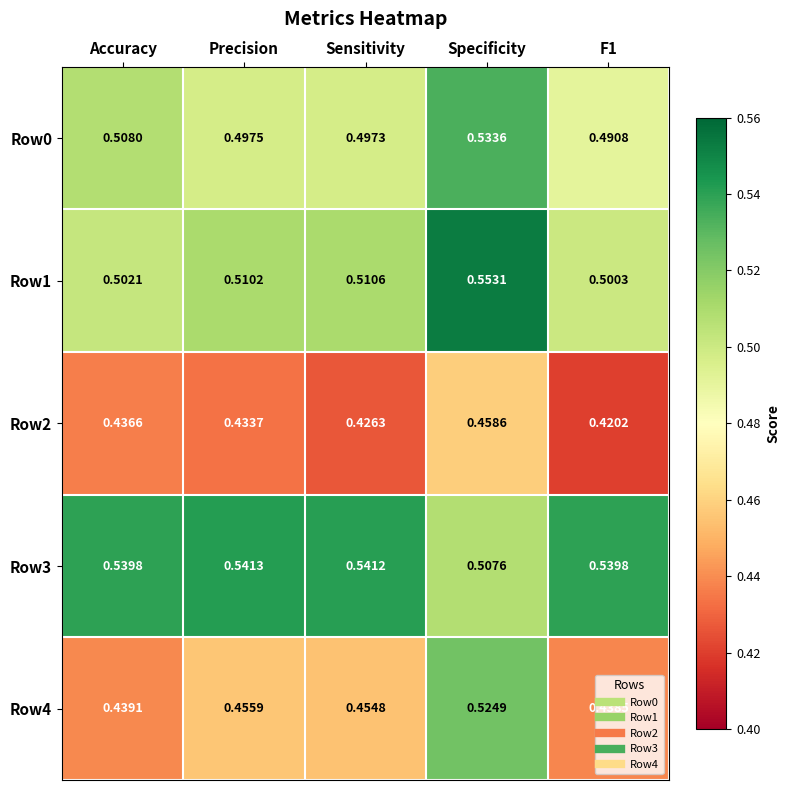

Is the value of Row4 at Accuracy greater than the value of Row0 at Sensitivity?

No